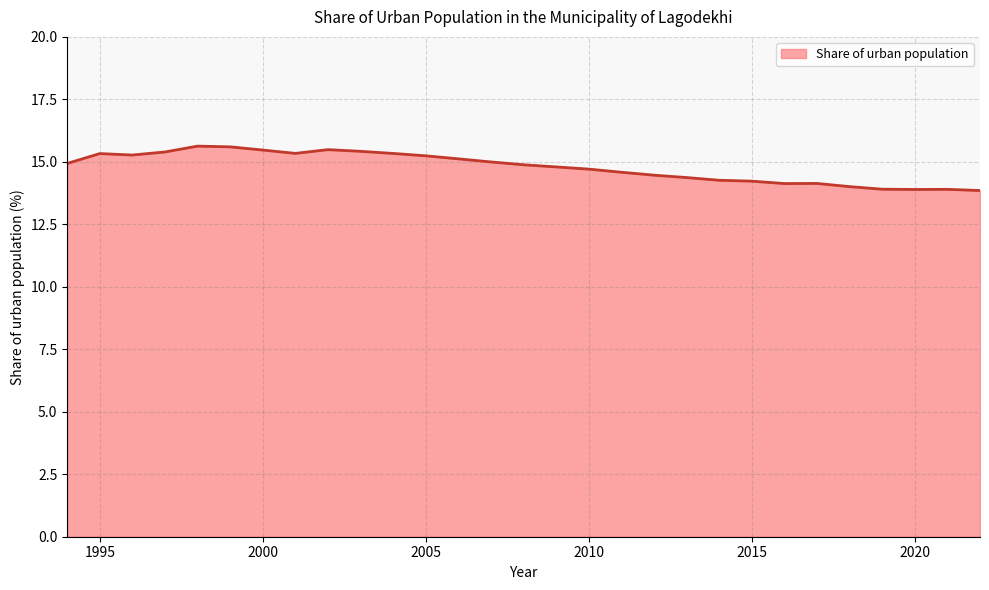

What is the sum of all values?

428.7